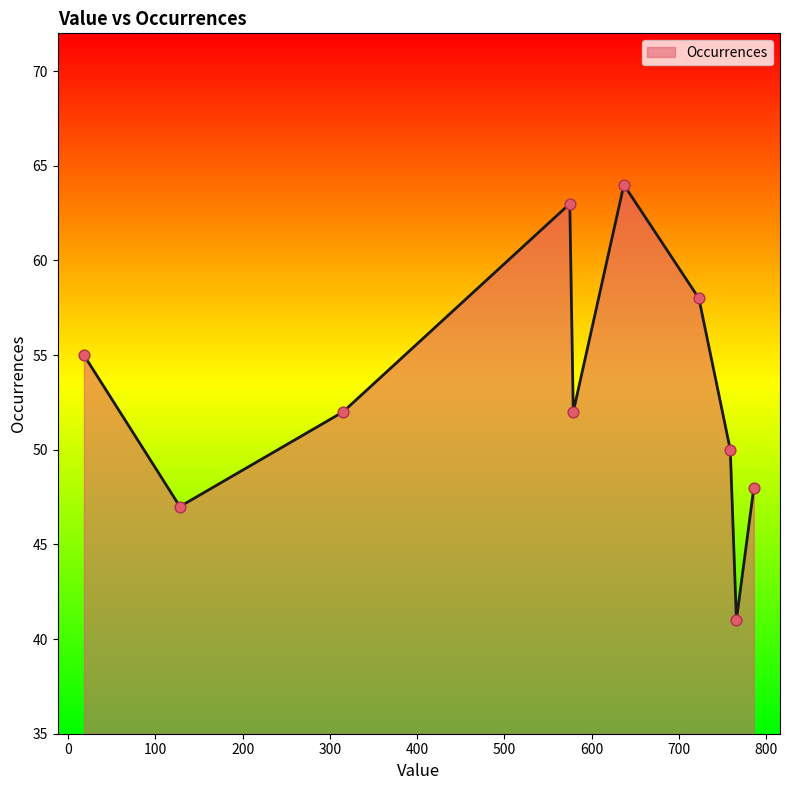

What is the smallest value displayed?

41